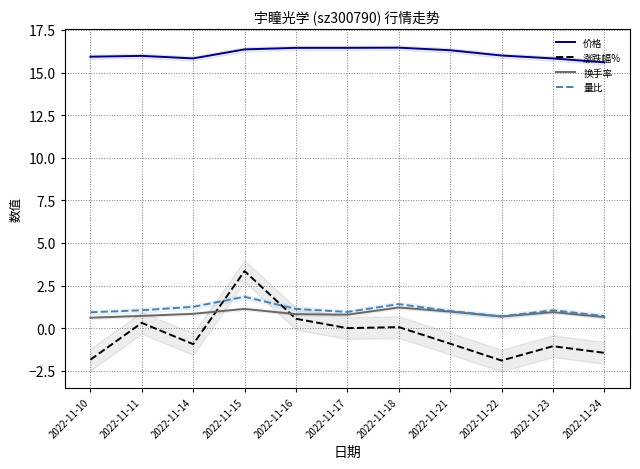

True or false: 换手率 and 价格 cross at least once.

False